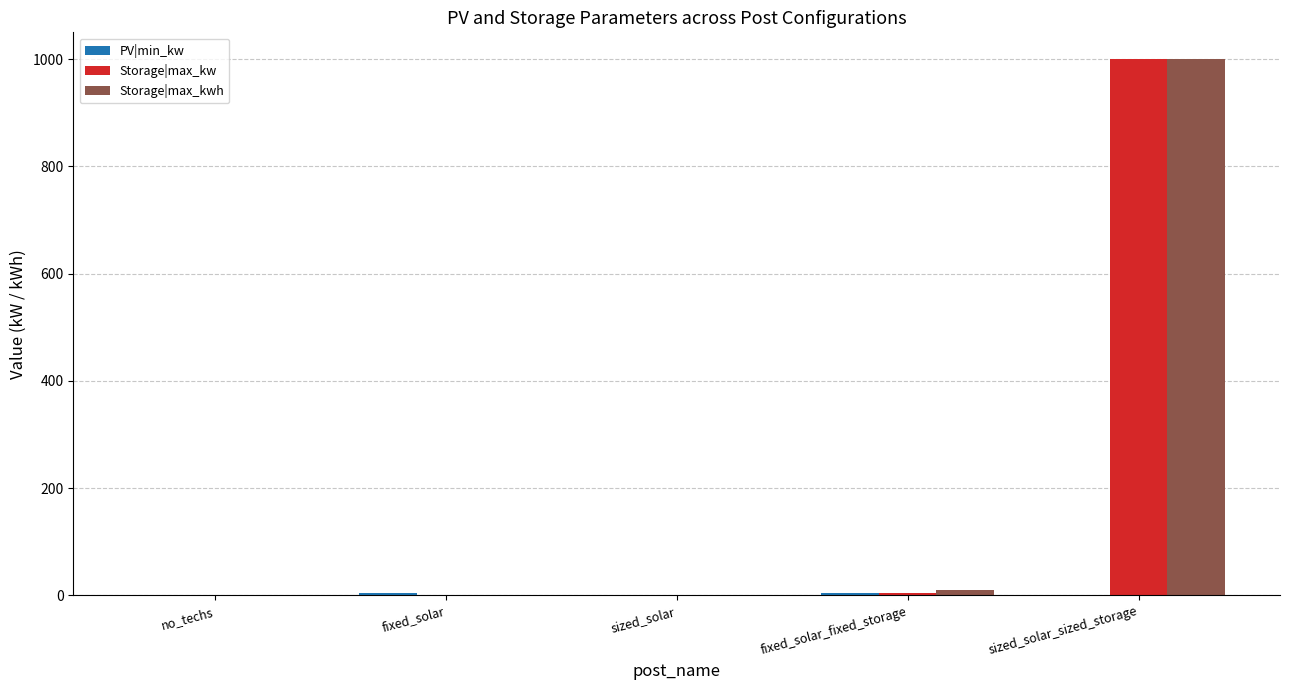

What is the sum of all Storage|max_kw values?

1005